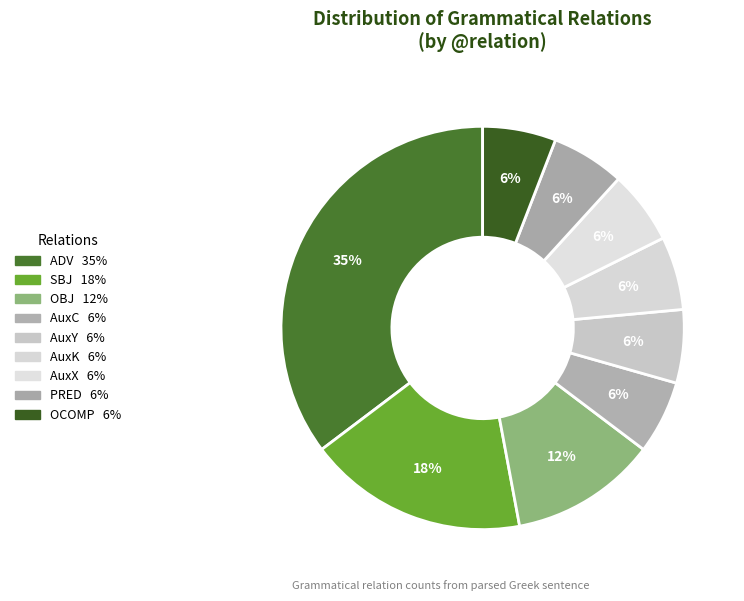

Count the number of slices in the pie.

9